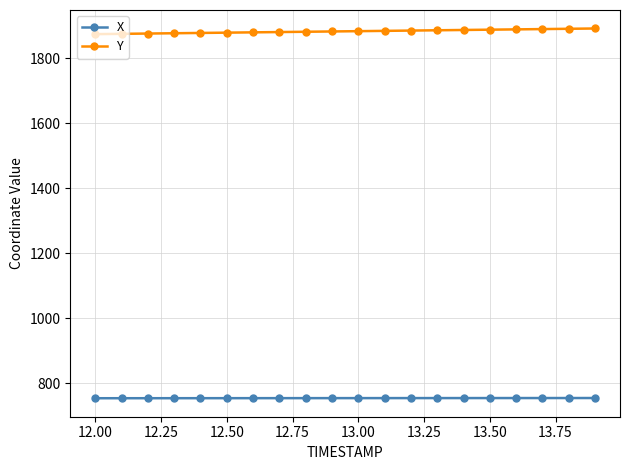

Which series has the largest total across all categories?

Y